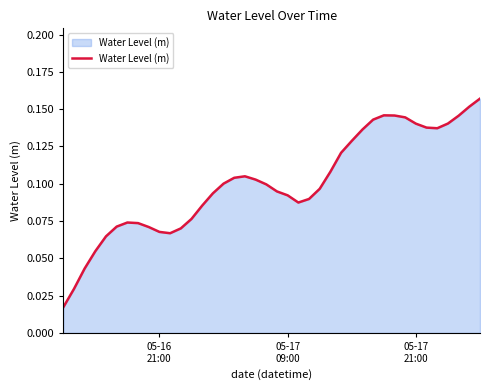

Count the values in the range 0 to 1.

40